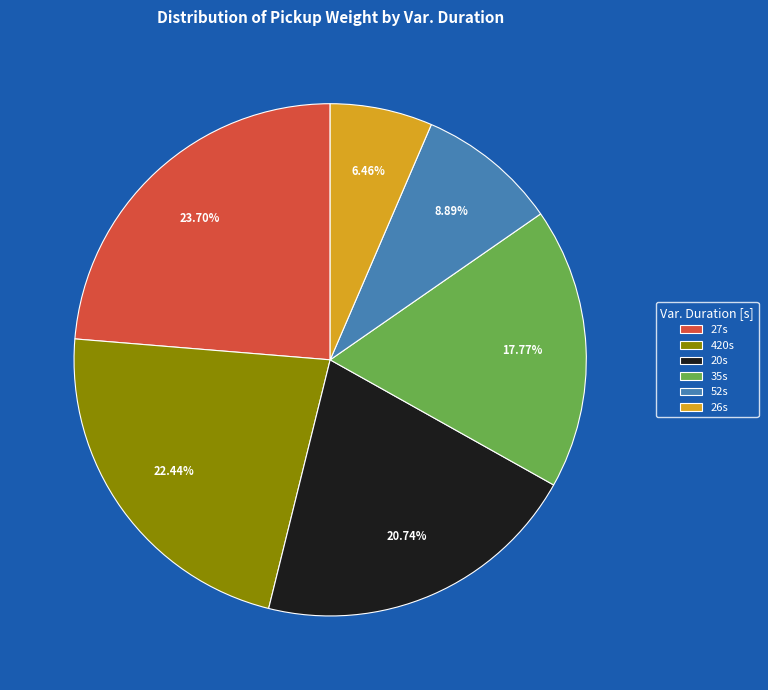

Rank the categories by value from lowest to highest.

26s, 52s, 35s, 20s, 420s, 27s